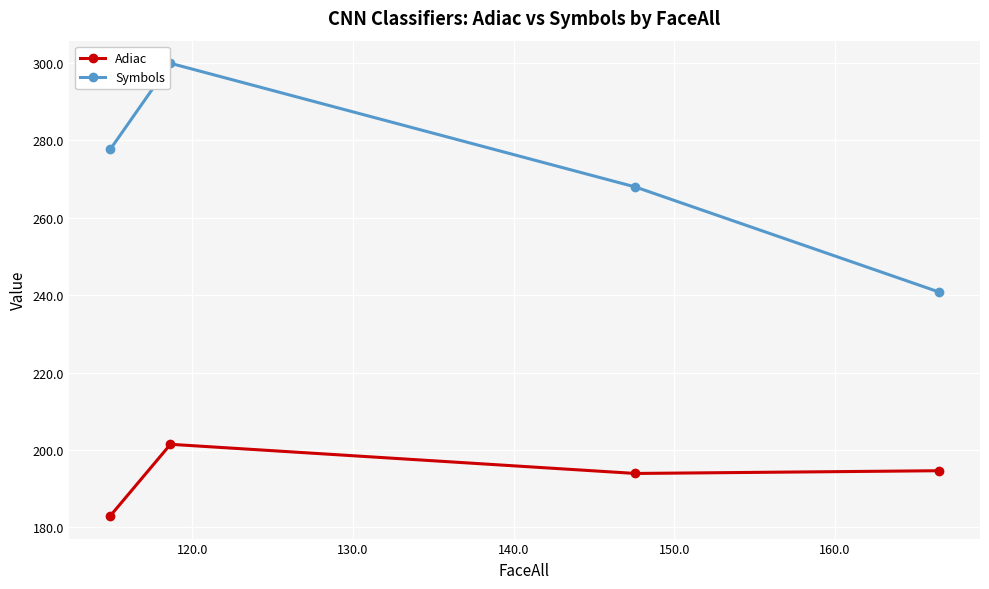

True or false: Adiac has more than 0 interior local peaks.

True